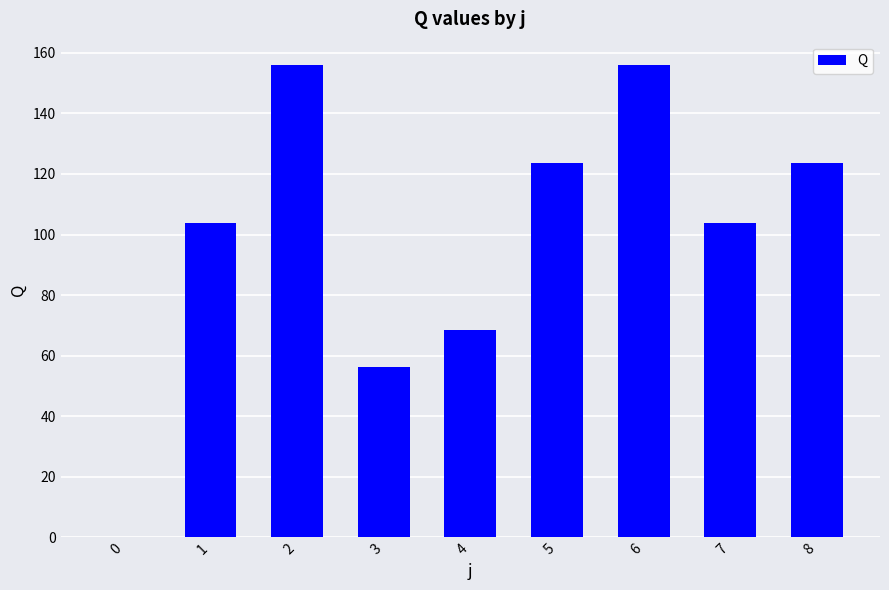

Count the number of values greater than 103.

6